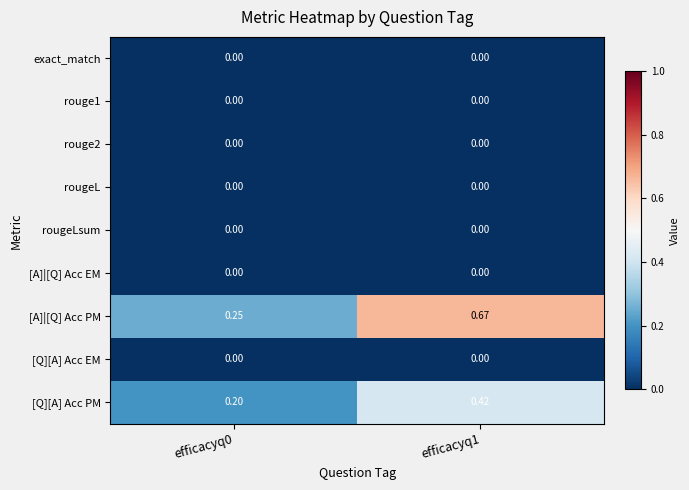

Which series changed the most between efficacyq0 and efficacyq1?

[A]|[Q] Acc PM